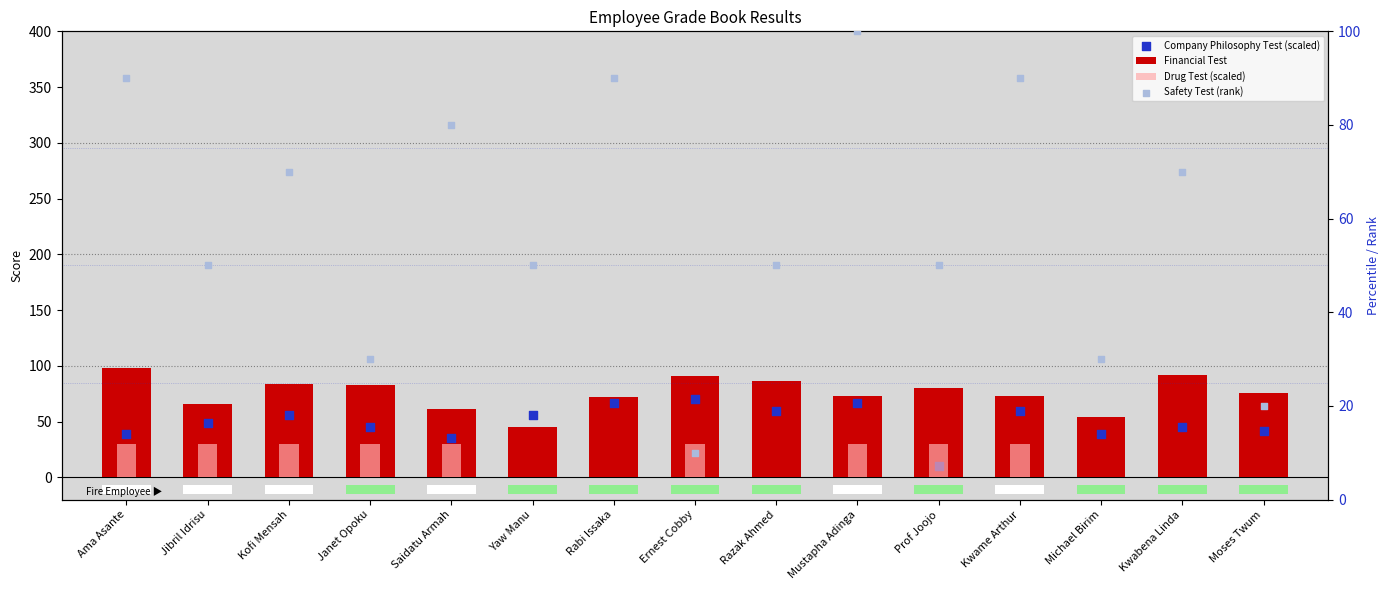

Which series reaches the minimum Y coordinate?

Drug Test (scaled)